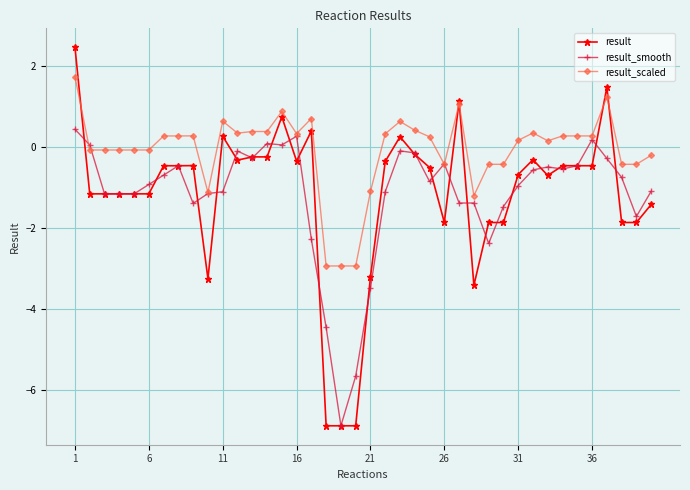

How many data points in result are less than 0?

33